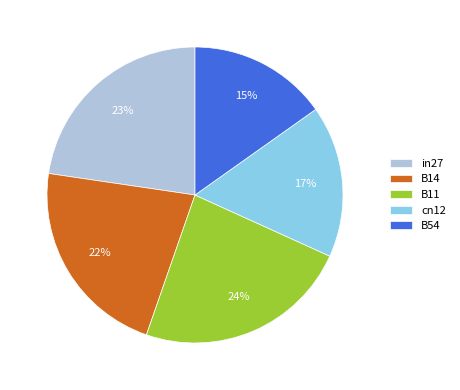

Which has a higher value, in27 or B54?

in27